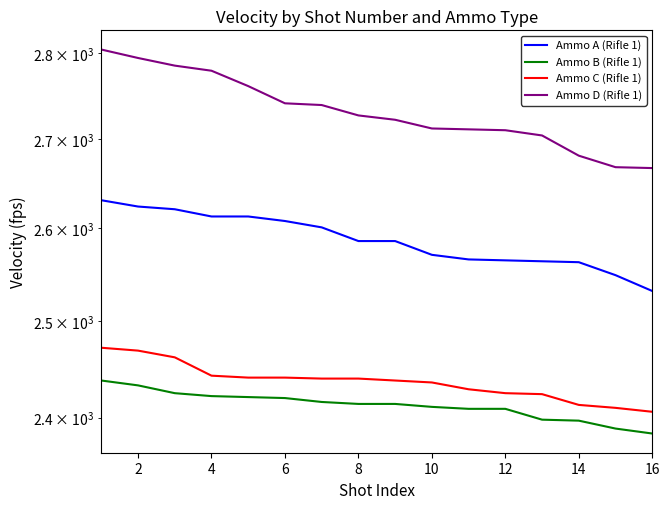

What is the value of the Ammo C (Rifle 1) point at the 9th from the left?

2438